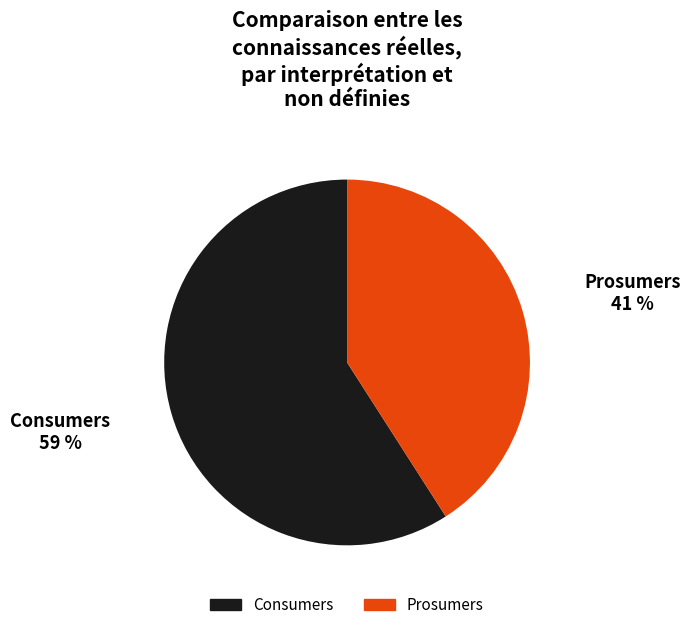

To the nearest percent, what is the average slice percentage?

50%